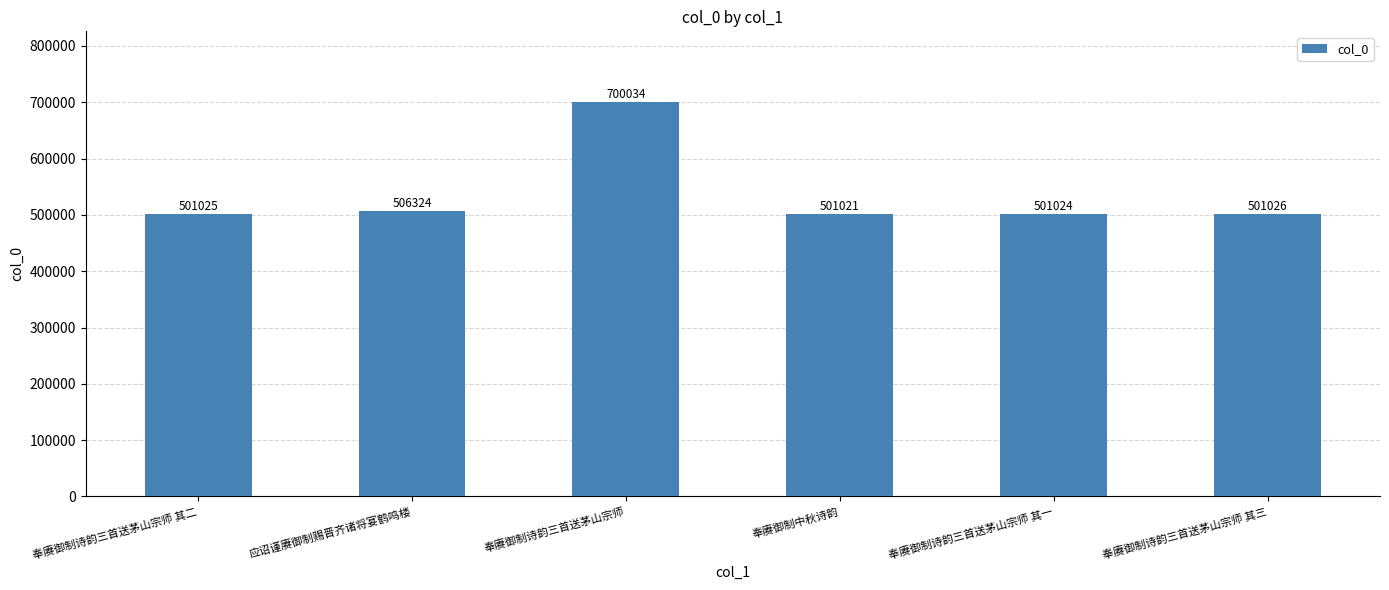

Rank the categories by value from highest to lowest.

奉赓御制诗韵三首送茅山宗师, 应诏谨赓御制赐晋齐诸将宴鹤鸣楼, 奉赓御制诗韵三首送茅山宗师 其三, 奉赓御制诗韵三首送茅山宗师 其二, 奉赓御制诗韵三首送茅山宗师 其一, 奉赓御制中秋诗韵